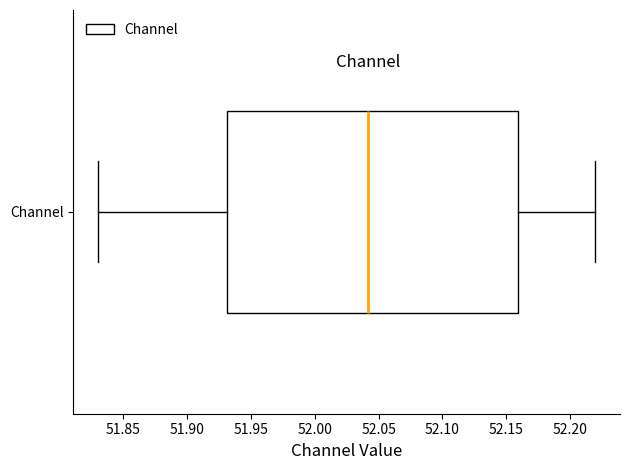

Where is the left edge of the box for Channel on the x-axis? The values are not printed on the chart, so give them approximately, as read against the axis.

51.93